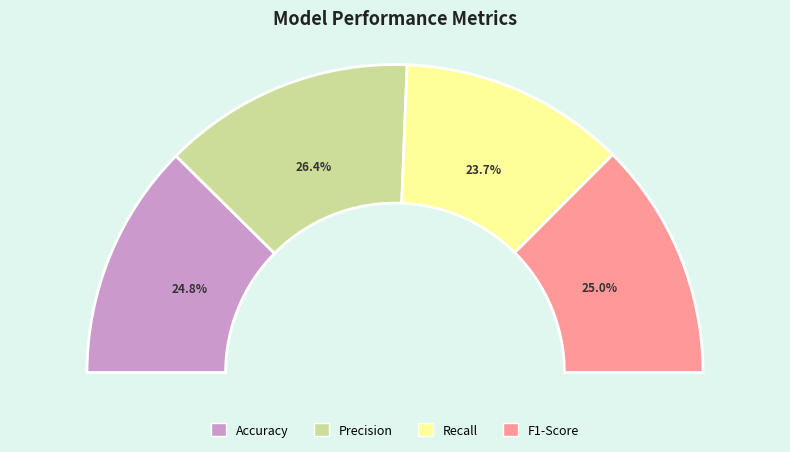

What is the smallest slice in the pie chart?

Recall